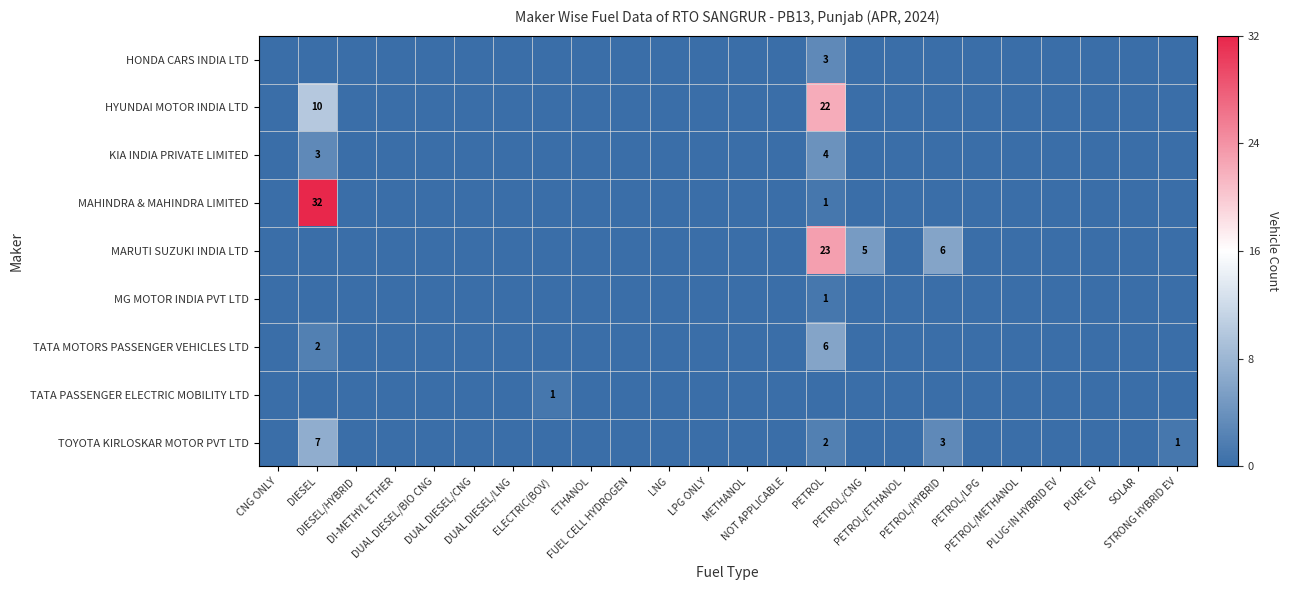

What is the difference between the maximum and minimum values in the MAHINDRA & MAHINDRA LIMITED series?

32